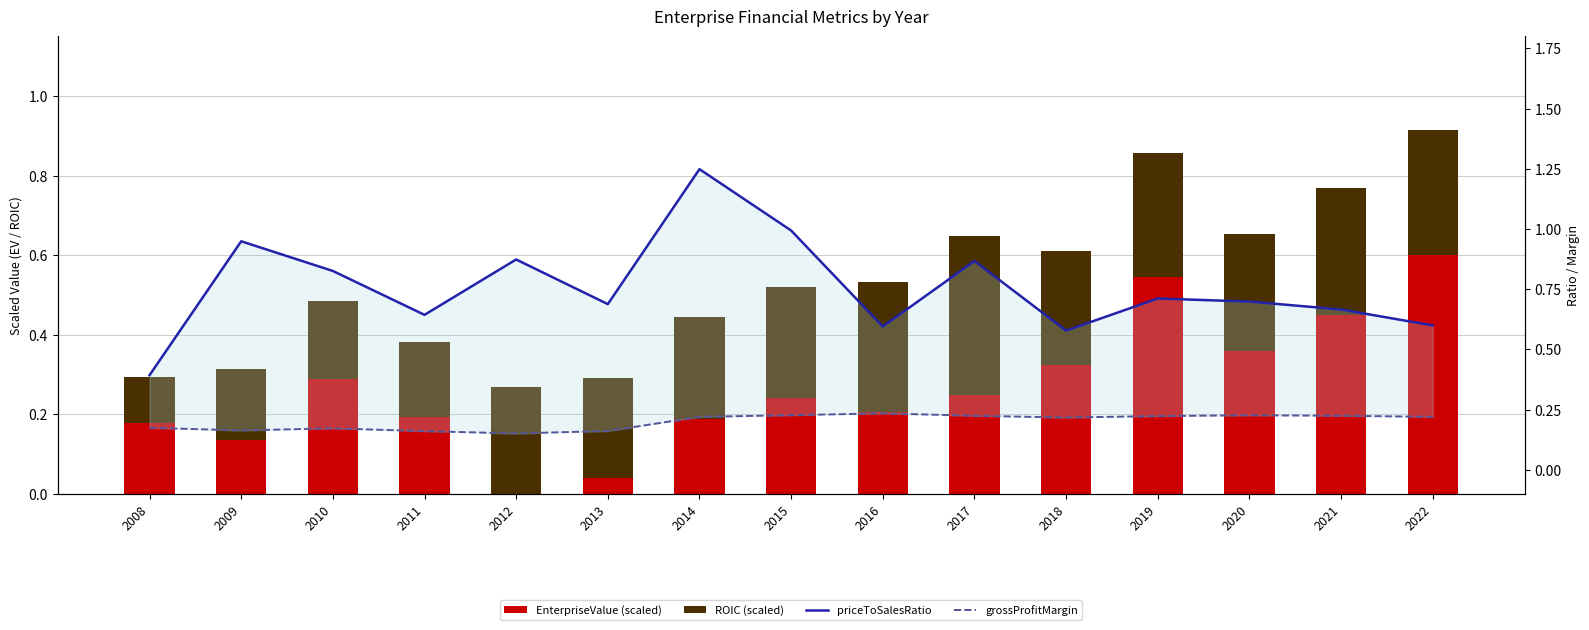

What is the maximum value shown in the chart?

1.2